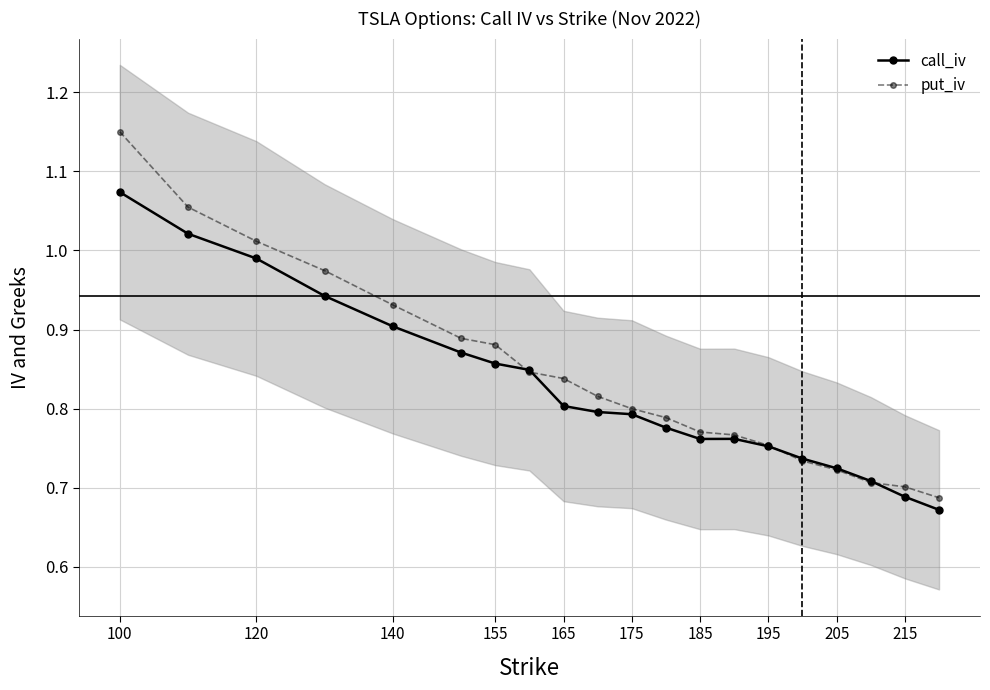

The call_iv series shows 0.8 at 165. True or false?

True